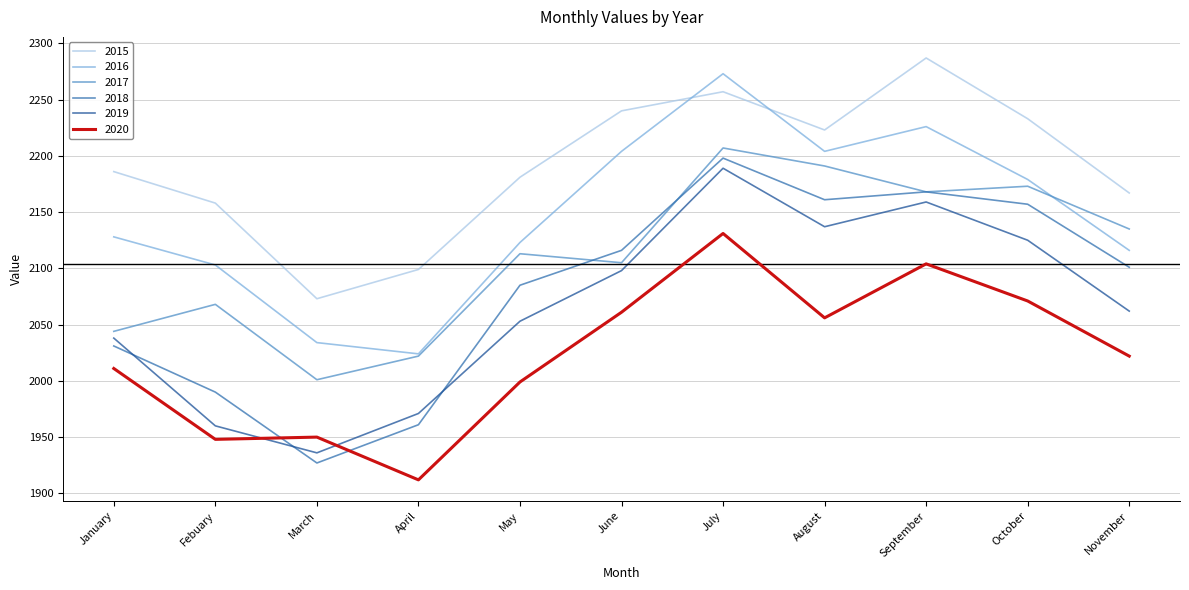

List the series in order of their peak value, highest first.

2015, 2016, 2017, 2018, 2019, 2020